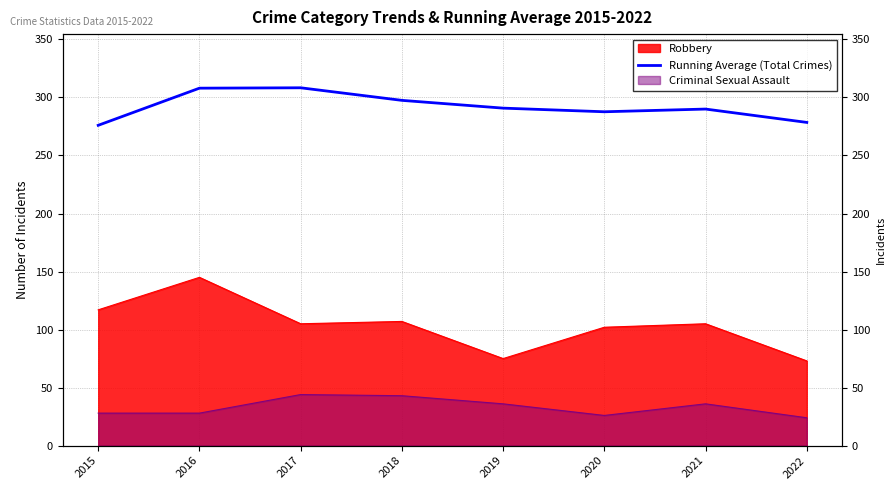

At which label does the data first exceed 290?

2016